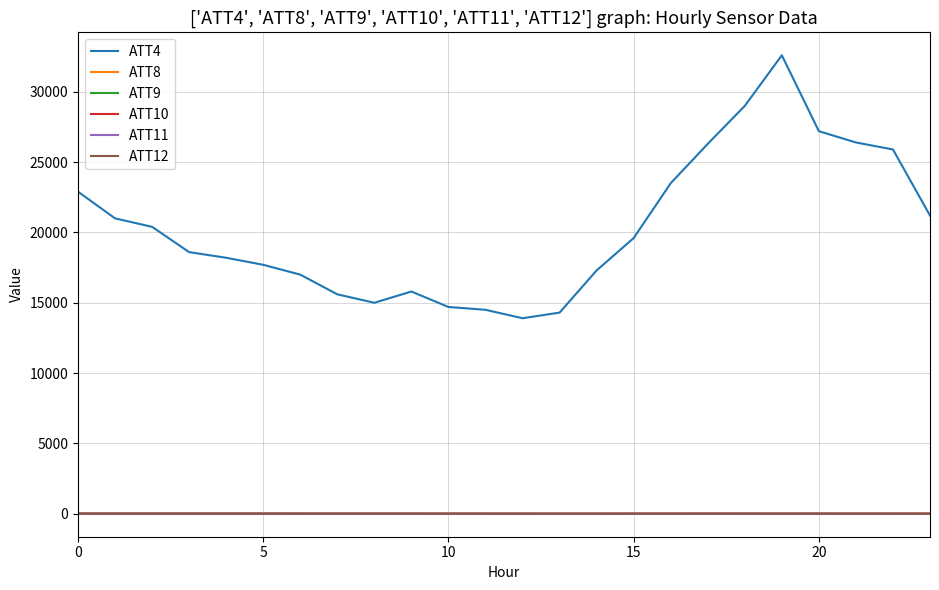

What is the lowest value of the ATT11 series?

-5.9